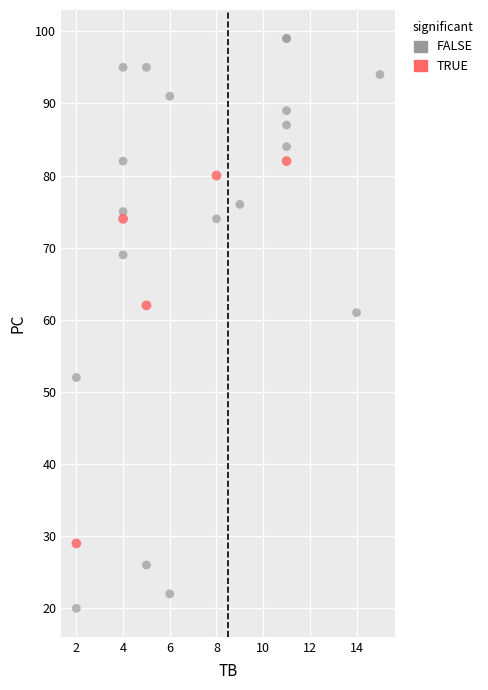

Which series reaches the maximum Y coordinate?

FALSE